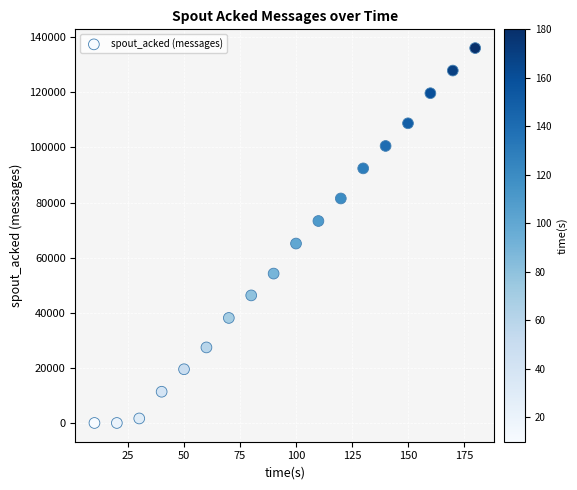

What Y value in the scatter plot is closest to 68030?

65120